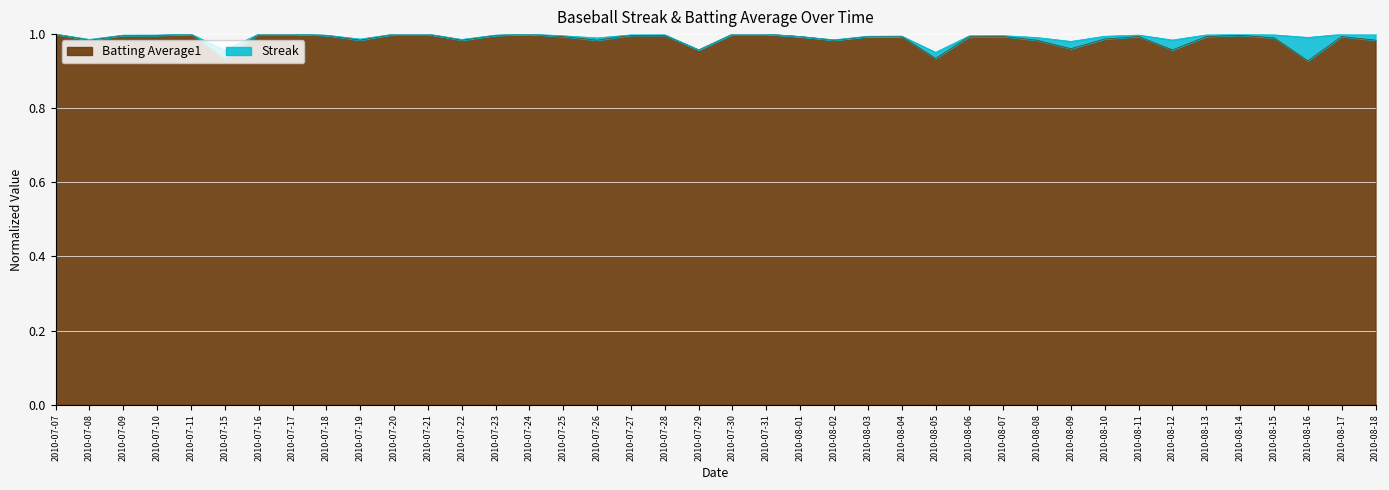

List the labels in order of value, smallest first.

2010-08-16, 2010-07-15, 2010-08-05, 2010-07-29, 2010-08-12, 2010-08-09, 2010-07-08, 2010-07-19, 2010-07-22, 2010-07-26, 2010-08-02, 2010-08-08, 2010-08-18, 2010-08-10, 2010-08-15, 2010-07-25, 2010-08-01, 2010-08-03, 2010-08-04, 2010-08-06, 2010-08-07, 2010-08-11, 2010-08-13, 2010-08-17, 2010-07-09, 2010-07-10, 2010-07-18, 2010-07-23, 2010-07-27, 2010-07-28, 2010-08-14, 2010-07-07, 2010-07-11, 2010-07-16, 2010-07-17, 2010-07-20, 2010-07-21, 2010-07-24, 2010-07-30, 2010-07-31